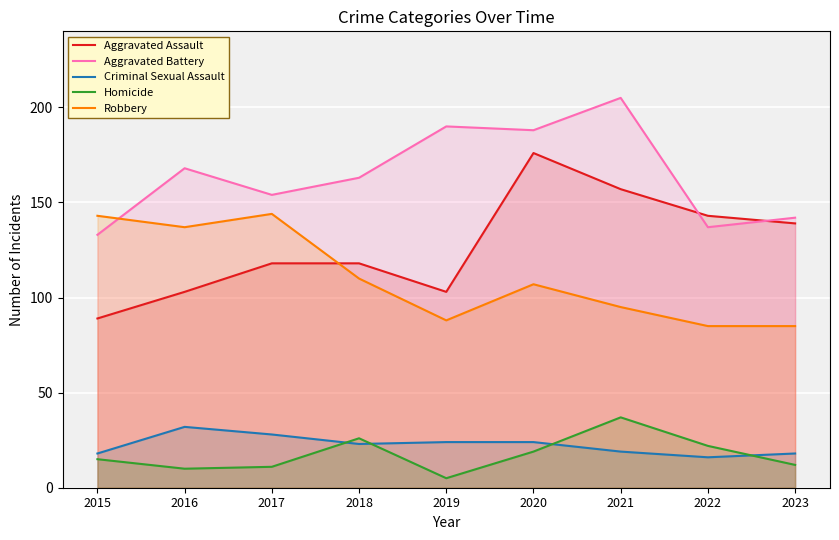

Is the value of Criminal Sexual Assault at 2017 greater than the value of Aggravated Battery at 2017?

No